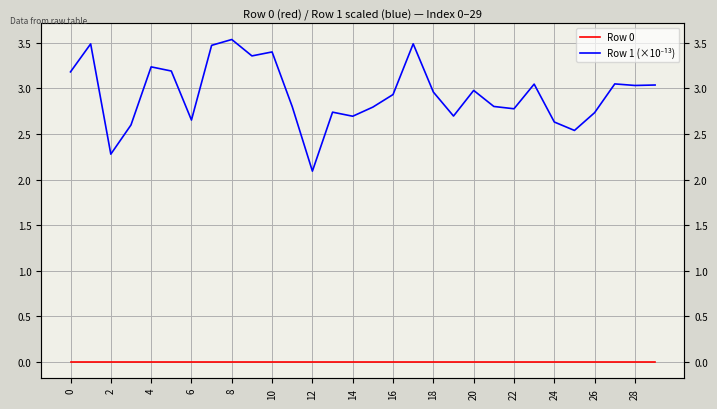

What is the total value across all series at 0?

3.2